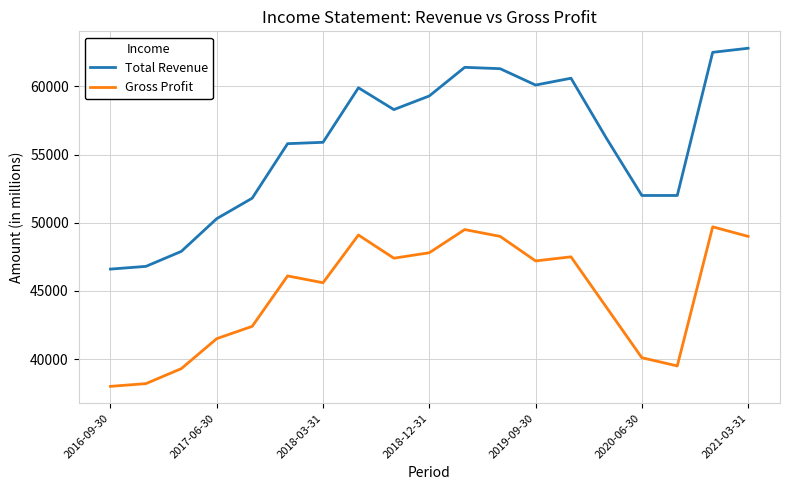

True or false: Total Revenue and Gross Profit cross at least once.

False